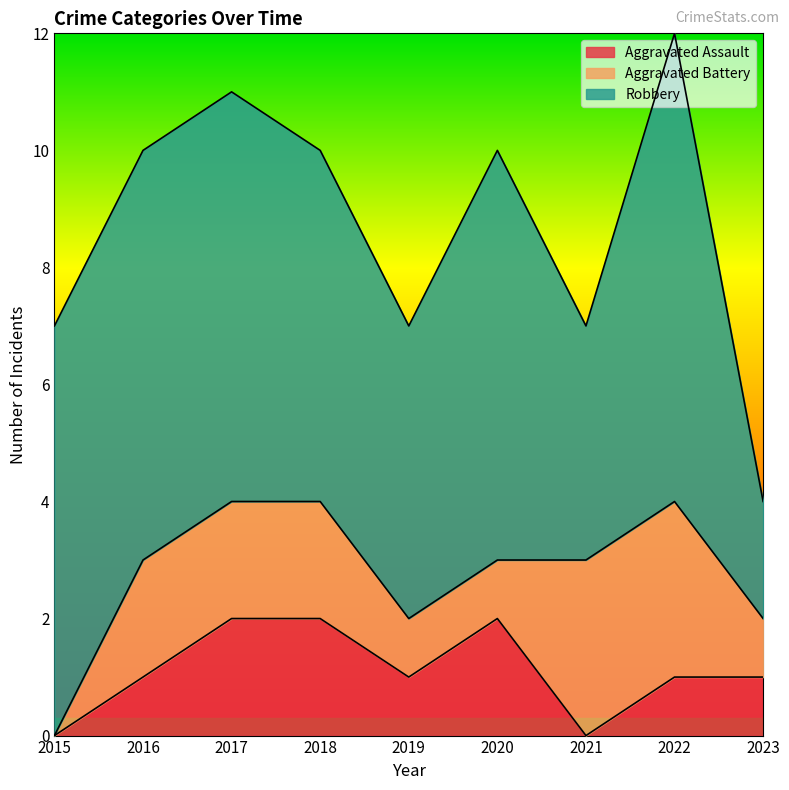

The value of Aggravated Assault at 2022 is 2. True or false?

False